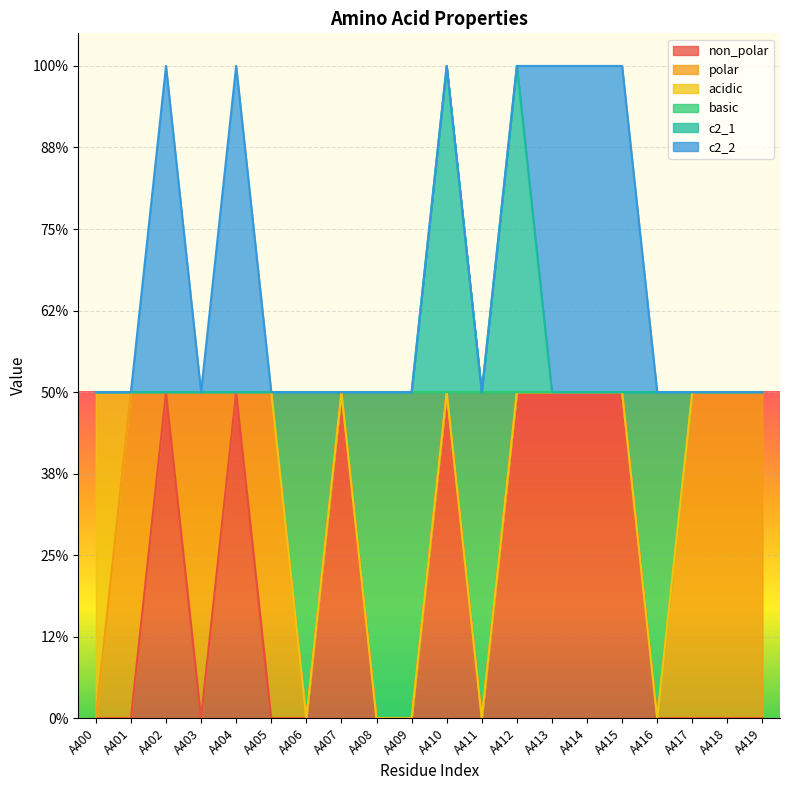

Is the value of c2_1 at A408 greater than the value of basic at A415?

No